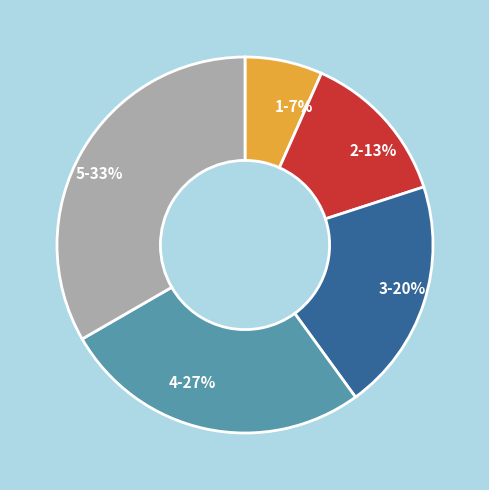

What is the ratio of the value at 3 to the value at 2?

1.5